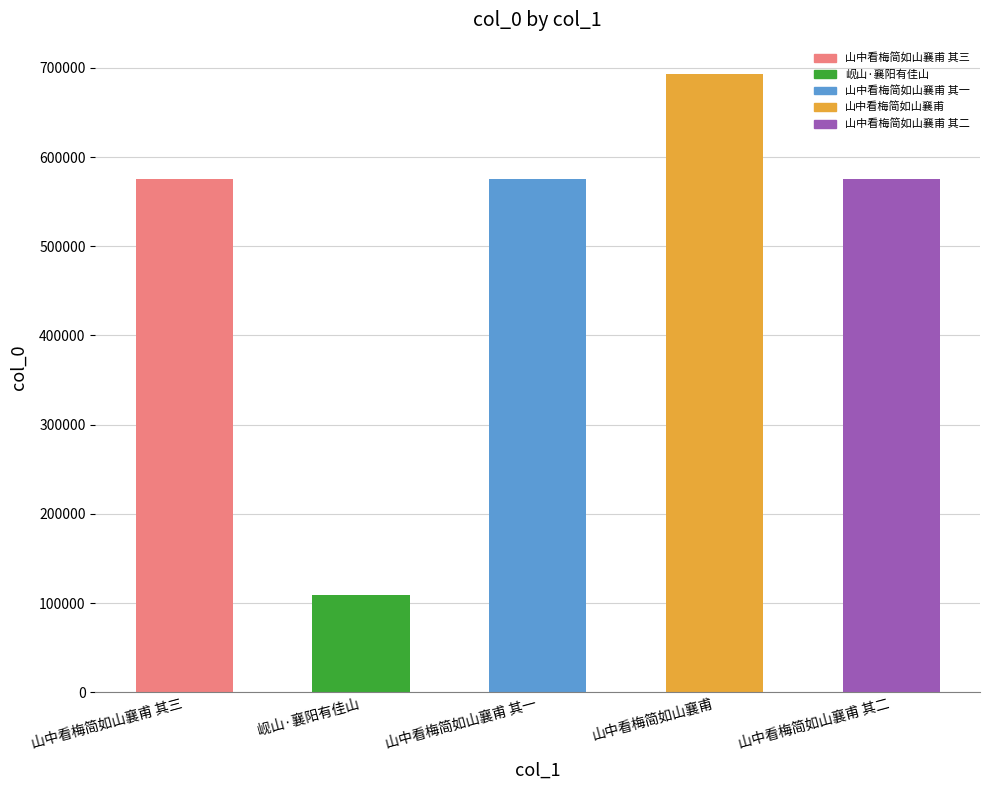

The chart shows a value of 1015866 at 山中看梅简如山襄甫 其二. True or false?

False